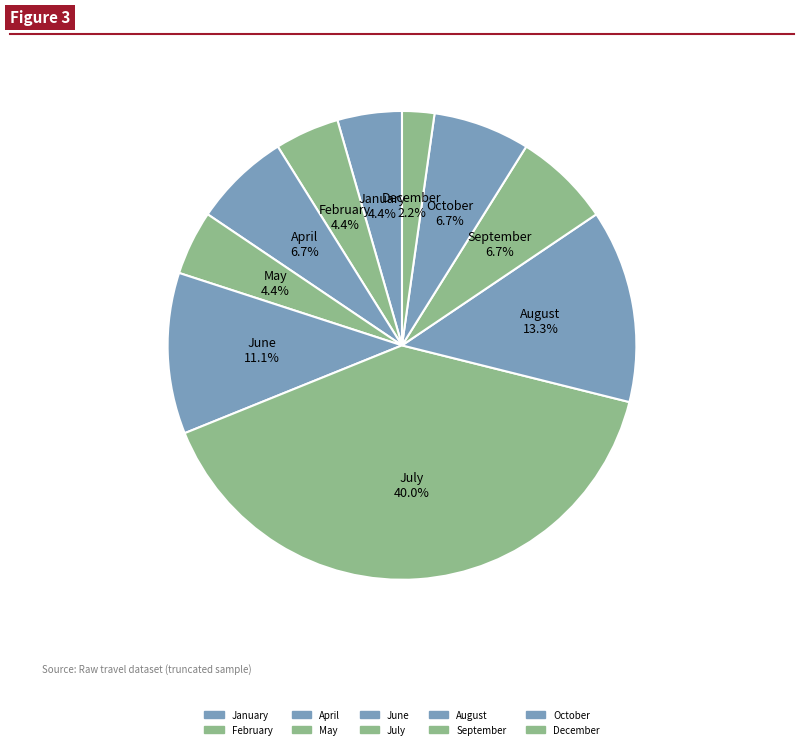

How many slices are in this pie chart?

10